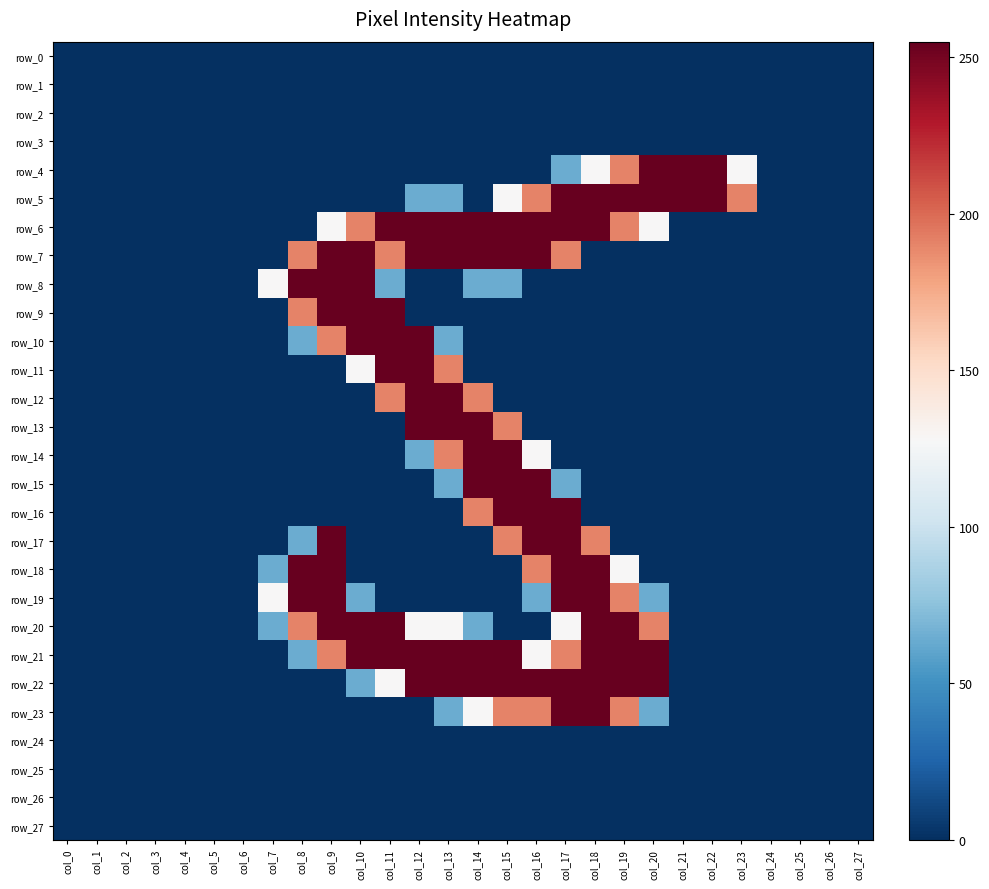

Reading left to right, transcribe all the data shown in this chart.

row_0: col_0=0	col_1=0	col_2=0	col_3=0	col_4=0	col_5=0	col_6=0	col_7=0	col_8=0	col_9=0	col_10=0	col_11=0	col_12=0	col_13=0	col_14=0	col_15=0	col_16=0	col_17=0	col_18=0	col_19=0	col_20=0	col_21=0	col_22=0	col_23=0	col_24=0	col_25=0	col_26=0	col_27=0
row_1: col_0=0	col_1=0	col_2=0	col_3=0	col_4=0	col_5=0	col_6=0	col_7=0	col_8=0	col_9=0	col_10=0	col_11=0	col_12=0	col_13=0	col_14=0	col_15=0	col_16=0	col_17=0	col_18=0	col_19=0	col_20=0	col_21=0	col_22=0	col_23=0	col_24=0	col_25=0	col_26=0	col_27=0
row_2: col_0=0	col_1=0	col_2=0	col_3=0	col_4=0	col_5=0	col_6=0	col_7=0	col_8=0	col_9=0	col_10=0	col_11=0	col_12=0	col_13=0	col_14=0	col_15=0	col_16=0	col_17=0	col_18=0	col_19=0	col_20=0	col_21=0	col_22=0	col_23=0	col_24=0	col_25=0	col_26=0	col_27=0
row_3: col_0=0	col_1=0	col_2=0	col_3=0	col_4=0	col_5=0	col_6=0	col_7=0	col_8=0	col_9=0	col_10=0	col_11=0	col_12=0	col_13=0	col_14=0	col_15=0	col_16=0	col_17=0	col_18=0	col_19=0	col_20=0	col_21=0	col_22=0	col_23=0	col_24=0	col_25=0	col_26=0	col_27=0
row_4: col_0=0	col_1=0	col_2=0	col_3=0	col_4=0	col_5=0	col_6=0	col_7=0	col_8=0	col_9=0	col_10=0	col_11=0	col_12=0	col_13=0	col_14=0	col_15=0	col_16=0	col_17=64	col_18=128	col_19=191	col_20=255	col_21=255	col_22=255	col_23=128	col_24=0	col_25=0	col_26=0	col_27=0
row_5: col_0=0	col_1=0	col_2=0	col_3=0	col_4=0	col_5=0	col_6=0	col_7=0	col_8=0	col_9=0	col_10=0	col_11=0	col_12=64	col_13=64	col_14=0	col_15=128	col_16=191	col_17=255	col_18=255	col_19=255	col_20=255	col_21=255	col_22=255	col_23=191	col_24=0	col_25=0	col_26=0	col_27=0
row_6: col_0=0	col_1=0	col_2=0	col_3=0	col_4=0	col_5=0	col_6=0	col_7=0	col_8=0	col_9=128	col_10=191	col_11=255	col_12=255	col_13=255	col_14=255	col_15=255	col_16=255	col_17=255	col_18=255	col_19=191	col_20=128	col_21=0	col_22=0	col_23=0	col_24=0	col_25=0	col_26=0	col_27=0
row_7: col_0=0	col_1=0	col_2=0	col_3=0	col_4=0	col_5=0	col_6=0	col_7=0	col_8=191	col_9=255	col_10=255	col_11=191	col_12=255	col_13=255	col_14=255	col_15=255	col_16=255	col_17=191	col_18=0	col_19=0	col_20=0	col_21=0	col_22=0	col_23=0	col_24=0	col_25=0	col_26=0	col_27=0
row_8: col_0=0	col_1=0	col_2=0	col_3=0	col_4=0	col_5=0	col_6=0	col_7=128	col_8=255	col_9=255	col_10=255	col_11=64	col_12=0	col_13=0	col_14=64	col_15=64	col_16=0	col_17=0	col_18=0	col_19=0	col_20=0	col_21=0	col_22=0	col_23=0	col_24=0	col_25=0	col_26=0	col_27=0
row_9: col_0=0	col_1=0	col_2=0	col_3=0	col_4=0	col_5=0	col_6=0	col_7=0	col_8=191	col_9=255	col_10=255	col_11=255	col_12=0	col_13=0	col_14=0	col_15=0	col_16=0	col_17=0	col_18=0	col_19=0	col_20=0	col_21=0	col_22=0	col_23=0	col_24=0	col_25=0	col_26=0	col_27=0
row_10: col_0=0	col_1=0	col_2=0	col_3=0	col_4=0	col_5=0	col_6=0	col_7=0	col_8=64	col_9=191	col_10=255	col_11=255	col_12=255	col_13=64	col_14=0	col_15=0	col_16=0	col_17=0	col_18=0	col_19=0	col_20=0	col_21=0	col_22=0	col_23=0	col_24=0	col_25=0	col_26=0	col_27=0
row_11: col_0=0	col_1=0	col_2=0	col_3=0	col_4=0	col_5=0	col_6=0	col_7=0	col_8=0	col_9=0	col_10=128	col_11=255	col_12=255	col_13=191	col_14=0	col_15=0	col_16=0	col_17=0	col_18=0	col_19=0	col_20=0	col_21=0	col_22=0	col_23=0	col_24=0	col_25=0	col_26=0	col_27=0
row_12: col_0=0	col_1=0	col_2=0	col_3=0	col_4=0	col_5=0	col_6=0	col_7=0	col_8=0	col_9=0	col_10=0	col_11=191	col_12=255	col_13=255	col_14=191	col_15=0	col_16=0	col_17=0	col_18=0	col_19=0	col_20=0	col_21=0	col_22=0	col_23=0	col_24=0	col_25=0	col_26=0	col_27=0
row_13: col_0=0	col_1=0	col_2=0	col_3=0	col_4=0	col_5=0	col_6=0	col_7=0	col_8=0	col_9=0	col_10=0	col_11=0	col_12=255	col_13=255	col_14=255	col_15=191	col_16=0	col_17=0	col_18=0	col_19=0	col_20=0	col_21=0	col_22=0	col_23=0	col_24=0	col_25=0	col_26=0	col_27=0
row_14: col_0=0	col_1=0	col_2=0	col_3=0	col_4=0	col_5=0	col_6=0	col_7=0	col_8=0	col_9=0	col_10=0	col_11=0	col_12=64	col_13=191	col_14=255	col_15=255	col_16=128	col_17=0	col_18=0	col_19=0	col_20=0	col_21=0	col_22=0	col_23=0	col_24=0	col_25=0	col_26=0	col_27=0
row_15: col_0=0	col_1=0	col_2=0	col_3=0	col_4=0	col_5=0	col_6=0	col_7=0	col_8=0	col_9=0	col_10=0	col_11=0	col_12=0	col_13=64	col_14=255	col_15=255	col_16=255	col_17=64	col_18=0	col_19=0	col_20=0	col_21=0	col_22=0	col_23=0	col_24=0	col_25=0	col_26=0	col_27=0
row_16: col_0=0	col_1=0	col_2=0	col_3=0	col_4=0	col_5=0	col_6=0	col_7=0	col_8=0	col_9=0	col_10=0	col_11=0	col_12=0	col_13=0	col_14=191	col_15=255	col_16=255	col_17=255	col_18=0	col_19=0	col_20=0	col_21=0	col_22=0	col_23=0	col_24=0	col_25=0	col_26=0	col_27=0
row_17: col_0=0	col_1=0	col_2=0	col_3=0	col_4=0	col_5=0	col_6=0	col_7=0	col_8=64	col_9=255	col_10=0	col_11=0	col_12=0	col_13=0	col_14=0	col_15=191	col_16=255	col_17=255	col_18=191	col_19=0	col_20=0	col_21=0	col_22=0	col_23=0	col_24=0	col_25=0	col_26=0	col_27=0
row_18: col_0=0	col_1=0	col_2=0	col_3=0	col_4=0	col_5=0	col_6=0	col_7=64	col_8=255	col_9=255	col_10=0	col_11=0	col_12=0	col_13=0	col_14=0	col_15=0	col_16=191	col_17=255	col_18=255	col_19=128	col_20=0	col_21=0	col_22=0	col_23=0	col_24=0	col_25=0	col_26=0	col_27=0
row_19: col_0=0	col_1=0	col_2=0	col_3=0	col_4=0	col_5=0	col_6=0	col_7=128	col_8=255	col_9=255	col_10=64	col_11=0	col_12=0	col_13=0	col_14=0	col_15=0	col_16=64	col_17=255	col_18=255	col_19=191	col_20=64	col_21=0	col_22=0	col_23=0	col_24=0	col_25=0	col_26=0	col_27=0
row_20: col_0=0	col_1=0	col_2=0	col_3=0	col_4=0	col_5=0	col_6=0	col_7=64	col_8=191	col_9=255	col_10=255	col_11=255	col_12=128	col_13=128	col_14=64	col_15=0	col_16=0	col_17=128	col_18=255	col_19=255	col_20=191	col_21=0	col_22=0	col_23=0	col_24=0	col_25=0	col_26=0	col_27=0
row_21: col_0=0	col_1=0	col_2=0	col_3=0	col_4=0	col_5=0	col_6=0	col_7=0	col_8=64	col_9=191	col_10=255	col_11=255	col_12=255	col_13=255	col_14=255	col_15=255	col_16=128	col_17=191	col_18=255	col_19=255	col_20=255	col_21=0	col_22=0	col_23=0	col_24=0	col_25=0	col_26=0	col_27=0
row_22: col_0=0	col_1=0	col_2=0	col_3=0	col_4=0	col_5=0	col_6=0	col_7=0	col_8=0	col_9=0	col_10=64	col_11=128	col_12=255	col_13=255	col_14=255	col_15=255	col_16=255	col_17=255	col_18=255	col_19=255	col_20=255	col_21=0	col_22=0	col_23=0	col_24=0	col_25=0	col_26=0	col_27=0
row_23: col_0=0	col_1=0	col_2=0	col_3=0	col_4=0	col_5=0	col_6=0	col_7=0	col_8=0	col_9=0	col_10=0	col_11=0	col_12=0	col_13=64	col_14=128	col_15=191	col_16=191	col_17=255	col_18=255	col_19=191	col_20=64	col_21=0	col_22=0	col_23=0	col_24=0	col_25=0	col_26=0	col_27=0
row_24: col_0=0	col_1=0	col_2=0	col_3=0	col_4=0	col_5=0	col_6=0	col_7=0	col_8=0	col_9=0	col_10=0	col_11=0	col_12=0	col_13=0	col_14=0	col_15=0	col_16=0	col_17=0	col_18=0	col_19=0	col_20=0	col_21=0	col_22=0	col_23=0	col_24=0	col_25=0	col_26=0	col_27=0
row_25: col_0=0	col_1=0	col_2=0	col_3=0	col_4=0	col_5=0	col_6=0	col_7=0	col_8=0	col_9=0	col_10=0	col_11=0	col_12=0	col_13=0	col_14=0	col_15=0	col_16=0	col_17=0	col_18=0	col_19=0	col_20=0	col_21=0	col_22=0	col_23=0	col_24=0	col_25=0	col_26=0	col_27=0
row_26: col_0=0	col_1=0	col_2=0	col_3=0	col_4=0	col_5=0	col_6=0	col_7=0	col_8=0	col_9=0	col_10=0	col_11=0	col_12=0	col_13=0	col_14=0	col_15=0	col_16=0	col_17=0	col_18=0	col_19=0	col_20=0	col_21=0	col_22=0	col_23=0	col_24=0	col_25=0	col_26=0	col_27=0
row_27: col_0=0	col_1=0	col_2=0	col_3=0	col_4=0	col_5=0	col_6=0	col_7=0	col_8=0	col_9=0	col_10=0	col_11=0	col_12=0	col_13=0	col_14=0	col_15=0	col_16=0	col_17=0	col_18=0	col_19=0	col_20=0	col_21=0	col_22=0	col_23=0	col_24=0	col_25=0	col_26=0	col_27=0